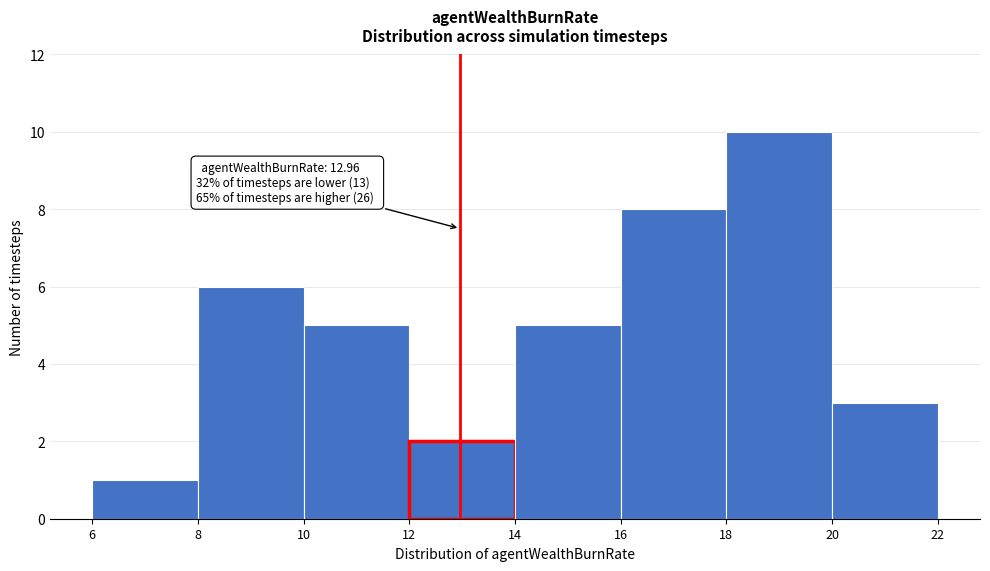

Over which range of the x-axis is the bar tallest?

18 to 20